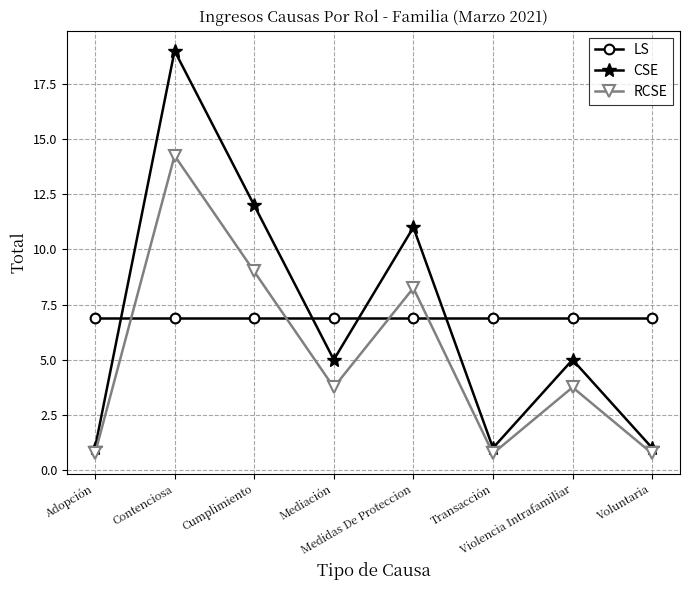

True or false: CSE has more than 0 points higher than both neighbors.

True